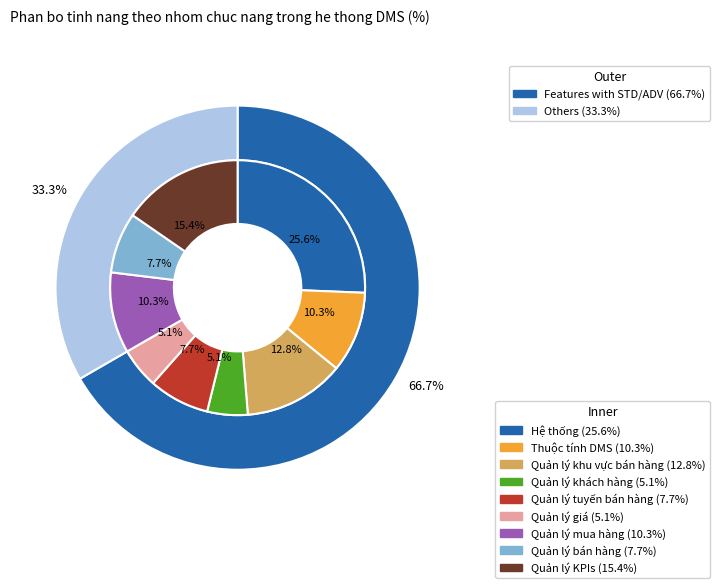

Do Quản lý mua hàng and Quản lý tuyến bán hàng together represent more than half of the pie?

No